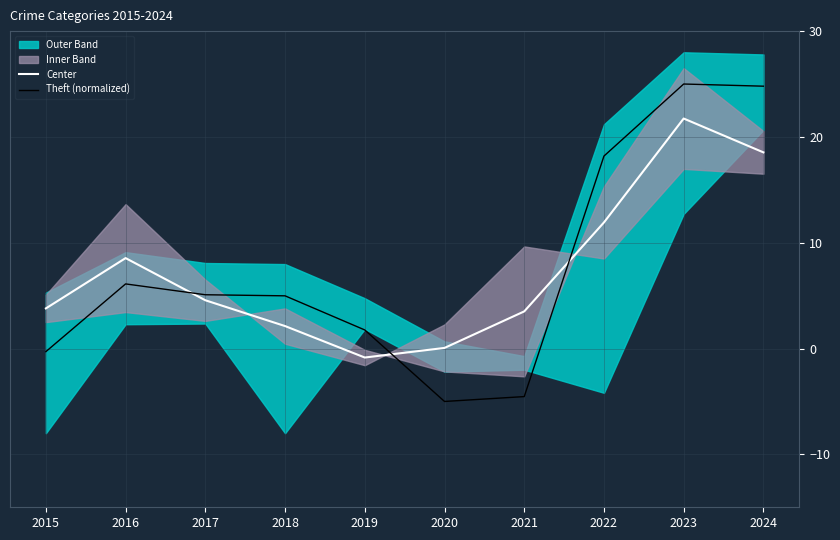

What is the value of the Center point at the 3rd from the left?

4.6